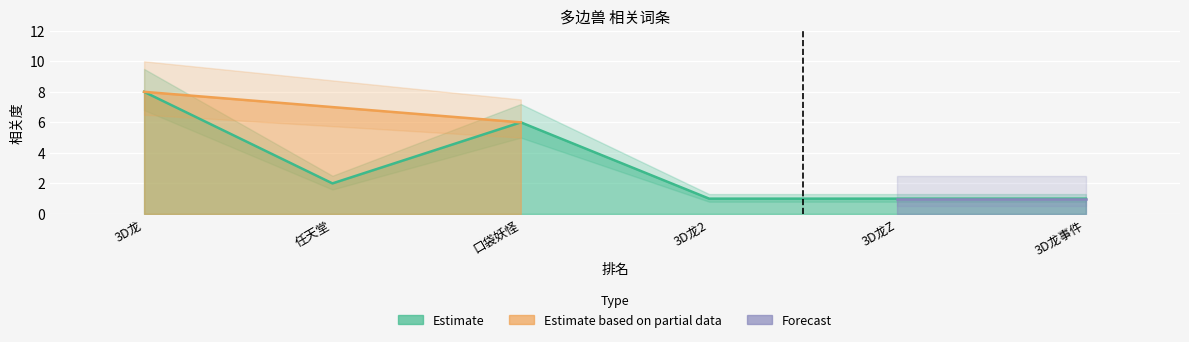

What is the ratio of the value at 口袋妖怪 to the value at 3D龙Z?

6.0